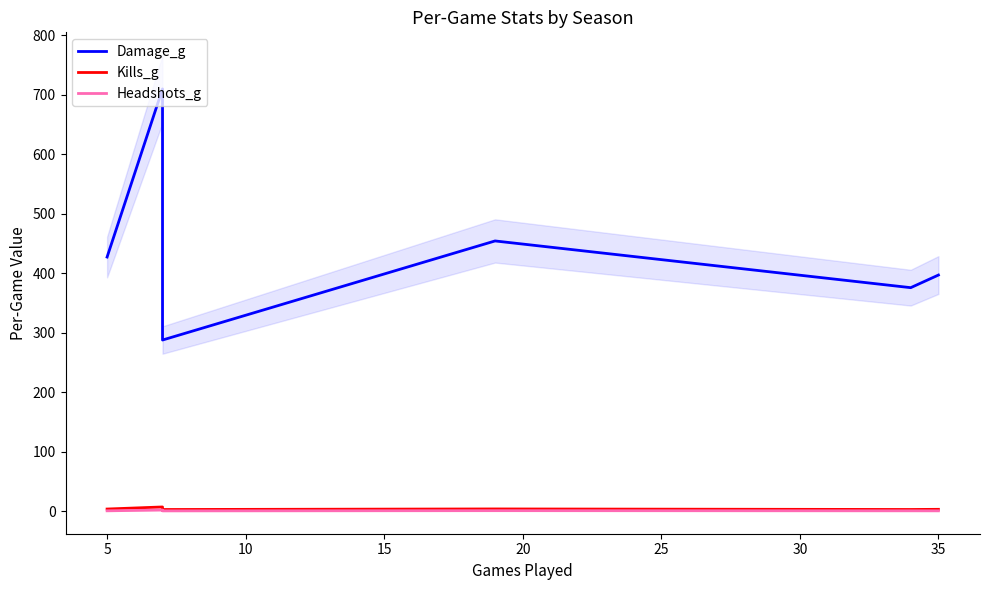

What is the value of the Kills_g point at the 2nd from the left?

7.3